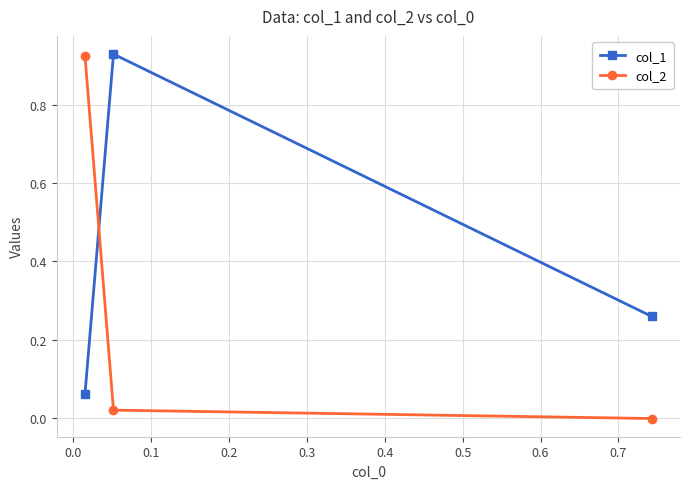

Rank the series by their average value, from highest to lowest.

col_1, col_2